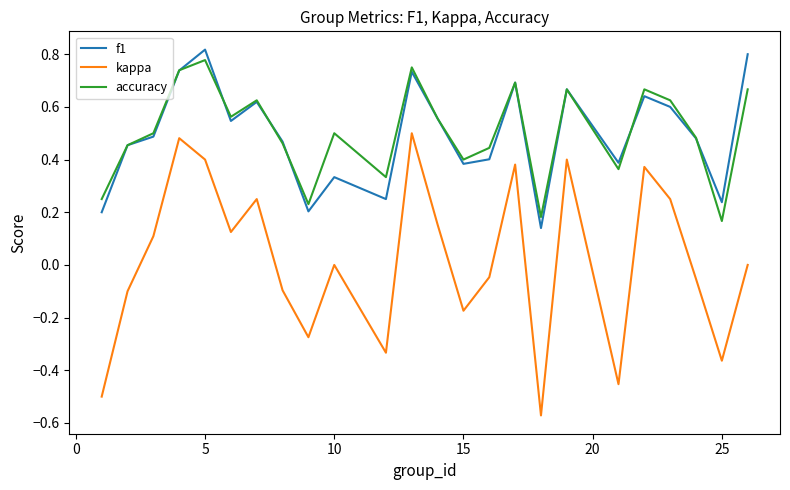

Which series has the widest spread of values?

kappa